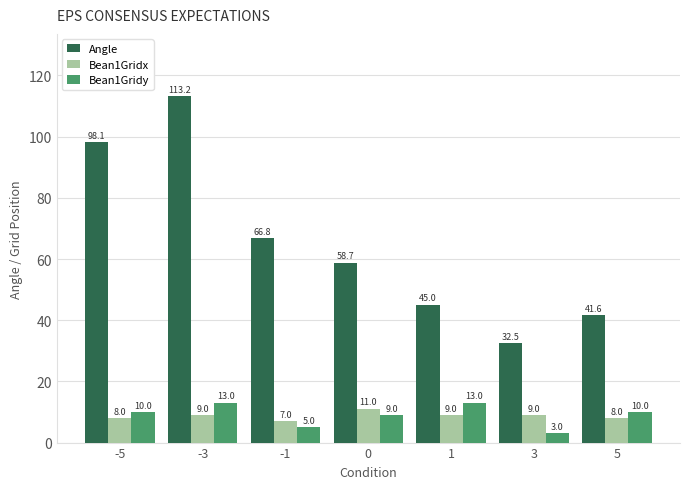

Does the chart contain any negative values?

No